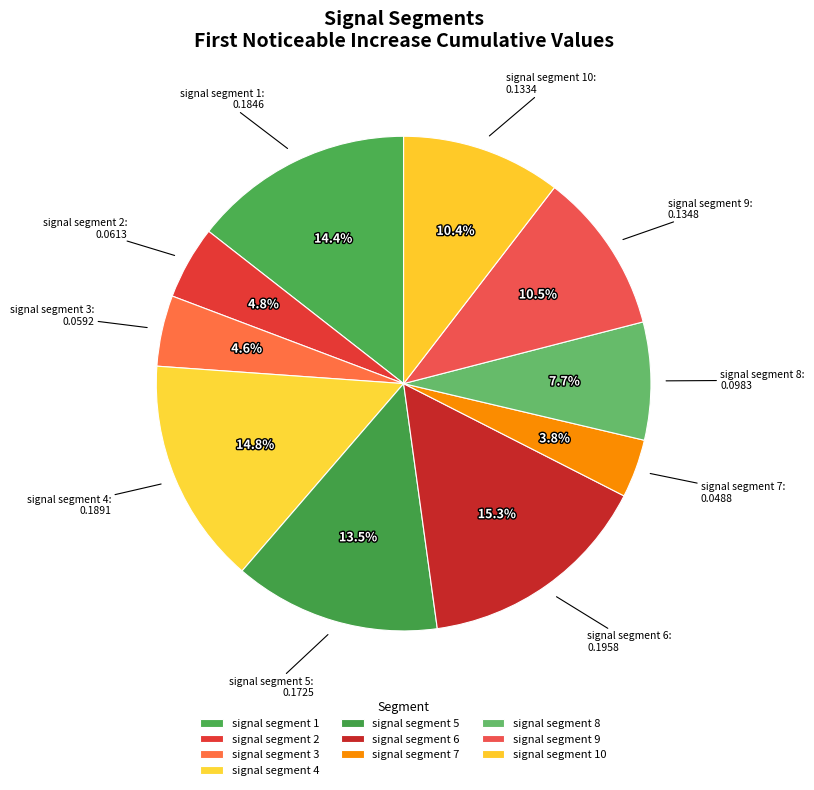

To the nearest percent, what is the combined percentage of signal segment 3 and signal segment 5?

18%